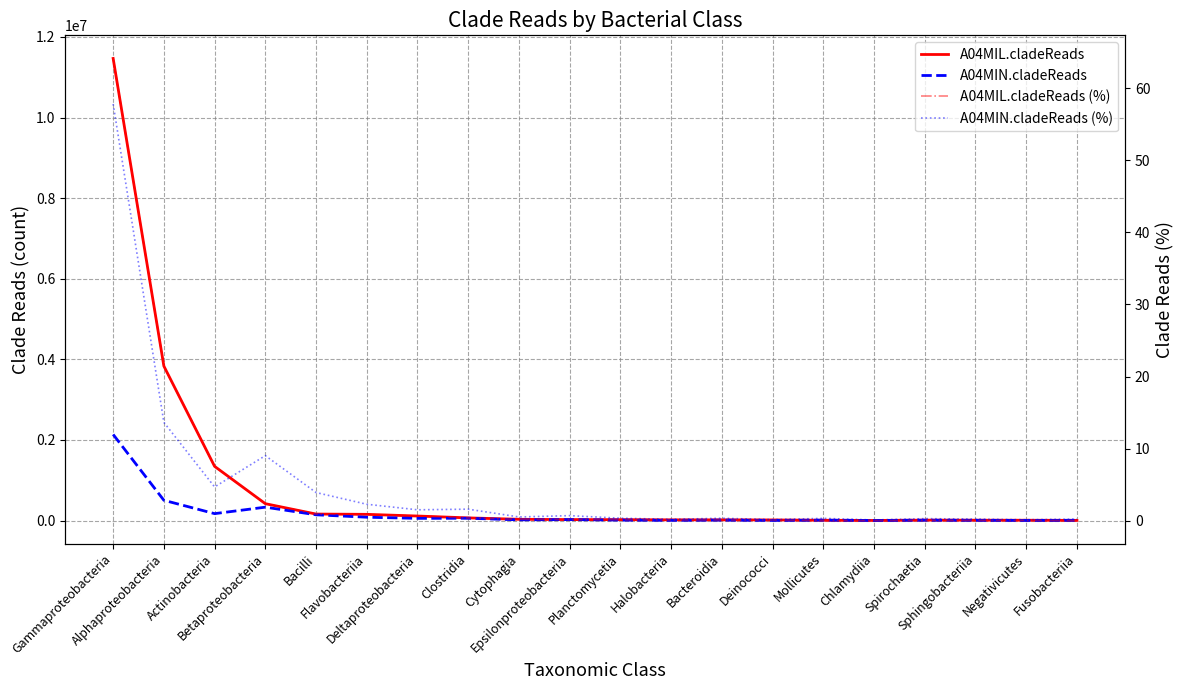

What value does the A04MIN.cladeReads series have at Negativicutes?

4449.0